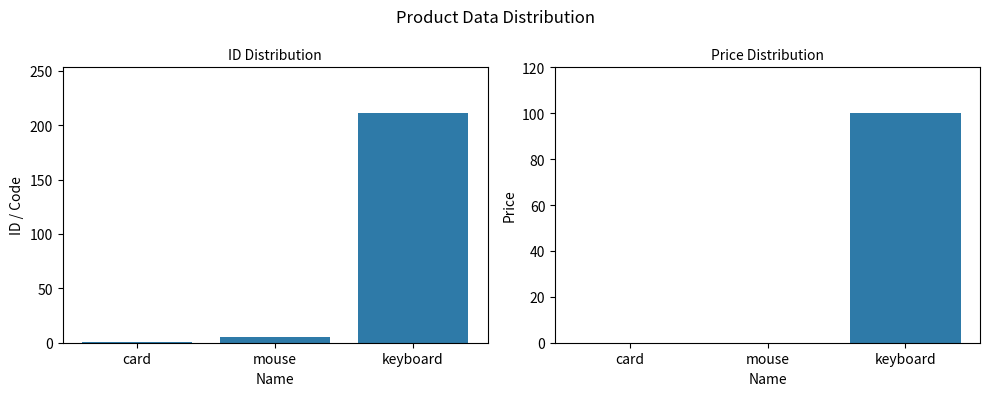

The id (summed) series shows 211 at keyboard. True or false?

True